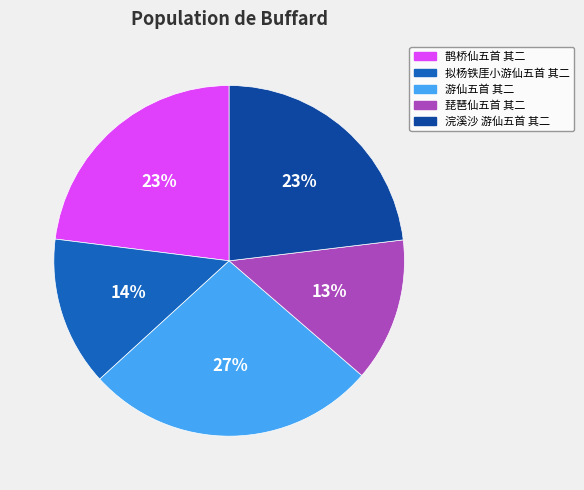

Does any single category account for the majority?

No